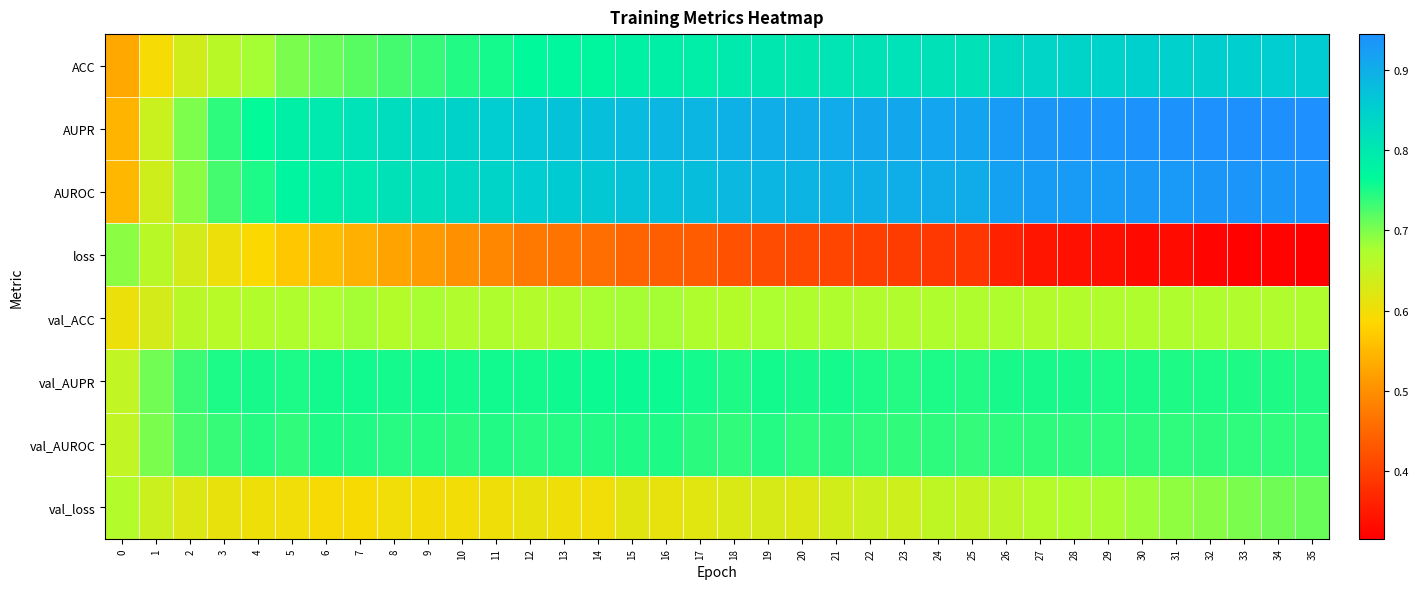

Reading left to right, extract all data points from this chart.

ACC: 0=0.5	1=0.6	2=0.6	3=0.7	4=0.7	5=0.7	6=0.7	7=0.7	8=0.7	9=0.7	10=0.7	11=0.8	12=0.8	13=0.8	14=0.8	15=0.8	16=0.8	17=0.8	18=0.8	19=0.8	20=0.8	21=0.8	22=0.8	23=0.8	24=0.8	25=0.8	26=0.8	27=0.8	28=0.8	29=0.8	30=0.8	31=0.8	32=0.9	33=0.9	34=0.9	35=0.9
AUPR: 0=0.5	1=0.6	2=0.7	3=0.7	4=0.8	5=0.8	6=0.8	7=0.8	8=0.8	9=0.8	10=0.8	11=0.9	12=0.9	13=0.9	14=0.9	15=0.9	16=0.9	17=0.9	18=0.9	19=0.9	20=0.9	21=0.9	22=0.9	23=0.9	24=0.9	25=0.9	26=0.9	27=0.9	28=0.9	29=0.9	30=0.9	31=0.9	32=0.9	33=0.9	34=0.9	35=0.9
AUROC: 0=0.5	1=0.6	2=0.7	3=0.7	4=0.7	5=0.8	6=0.8	7=0.8	8=0.8	9=0.8	10=0.8	11=0.8	12=0.9	13=0.9	14=0.9	15=0.9	16=0.9	17=0.9	18=0.9	19=0.9	20=0.9	21=0.9	22=0.9	23=0.9	24=0.9	25=0.9	26=0.9	27=0.9	28=0.9	29=0.9	30=0.9	31=0.9	32=0.9	33=0.9	34=0.9	35=0.9
loss: 0=0.7	1=0.7	2=0.6	3=0.6	4=0.6	5=0.6	6=0.6	7=0.5	8=0.5	9=0.5	10=0.5	11=0.5	12=0.5	13=0.5	14=0.5	15=0.4	16=0.4	17=0.4	18=0.4	19=0.4	20=0.4	21=0.4	22=0.4	23=0.4	24=0.4	25=0.4	26=0.4	27=0.3	28=0.3	29=0.3	30=0.3	31=0.3	32=0.3	33=0.3	34=0.3	35=0.3
val_ACC: 0=0.6	1=0.6	2=0.7	3=0.7	4=0.7	5=0.7	6=0.7	7=0.7	8=0.7	9=0.7	10=0.7	11=0.7	12=0.7	13=0.7	14=0.7	15=0.7	16=0.7	17=0.7	18=0.7	19=0.7	20=0.7	21=0.7	22=0.7	23=0.7	24=0.7	25=0.7	26=0.7	27=0.7	28=0.7	29=0.7	30=0.7	31=0.7	32=0.7	33=0.7	34=0.7	35=0.7
val_AUPR: 0=0.7	1=0.7	2=0.7	3=0.7	4=0.8	5=0.8	6=0.8	7=0.8	8=0.8	9=0.8	10=0.8	11=0.8	12=0.8	13=0.8	14=0.8	15=0.8	16=0.8	17=0.8	18=0.7	19=0.8	20=0.8	21=0.8	22=0.8	23=0.7	24=0.8	25=0.7	26=0.8	27=0.8	28=0.8	29=0.8	30=0.8	31=0.7	32=0.7	33=0.7	34=0.7	35=0.7
val_AUROC: 0=0.7	1=0.7	2=0.7	3=0.7	4=0.7	5=0.7	6=0.7	7=0.7	8=0.7	9=0.7	10=0.7	11=0.7	12=0.7	13=0.7	14=0.7	15=0.7	16=0.7	17=0.7	18=0.7	19=0.7	20=0.7	21=0.7	22=0.7	23=0.7	24=0.7	25=0.7	26=0.7	27=0.7	28=0.7	29=0.7	30=0.7	31=0.7	32=0.7	33=0.7	34=0.7	35=0.7
val_loss: 0=0.7	1=0.6	2=0.6	3=0.6	4=0.6	5=0.6	6=0.6	7=0.6	8=0.6	9=0.6	10=0.6	11=0.6	12=0.6	13=0.6	14=0.6	15=0.6	16=0.6	17=0.6	18=0.6	19=0.6	20=0.6	21=0.6	22=0.6	23=0.6	24=0.7	25=0.7	26=0.7	27=0.7	28=0.7	29=0.7	30=0.7	31=0.7	32=0.7	33=0.7	34=0.7	35=0.7